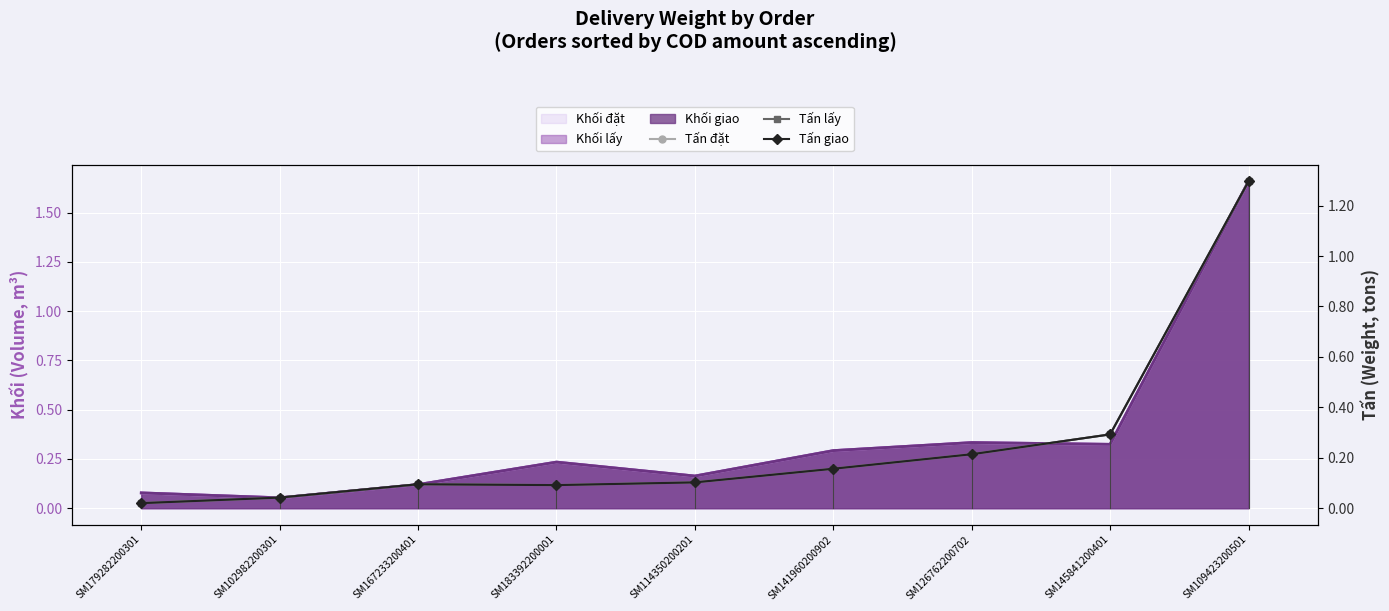

At which label is Tấn lấy closest to 0?

SM179282200301